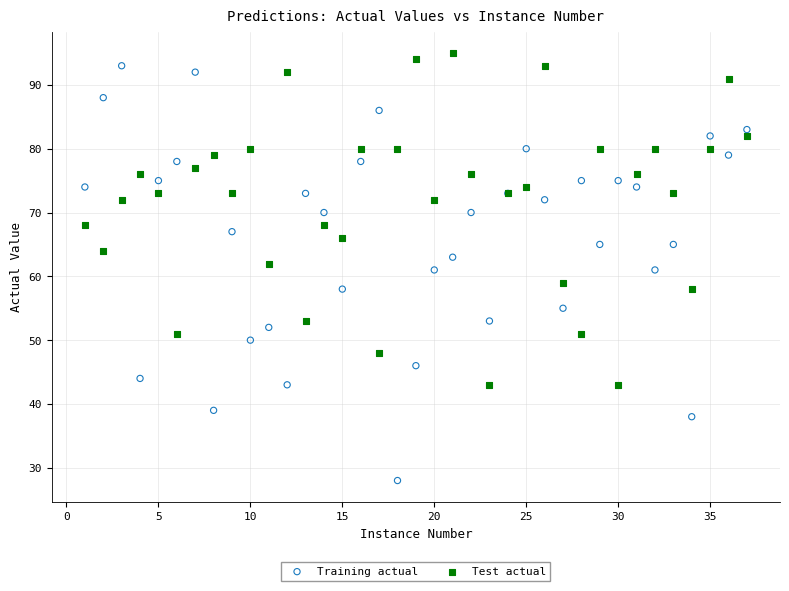

What is the X range (max minus min) for the scatter plot?

36